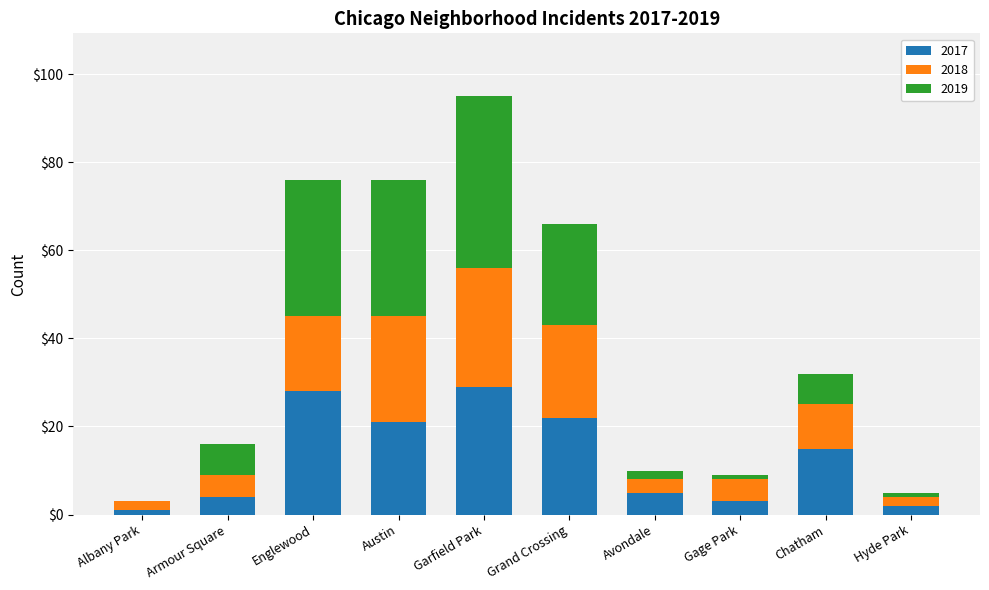

Reading left to right, list the values for the 2017 series.

Albany Park=1	Armour Square=4	Englewood=28	Austin=21	Garfield Park=29	Grand Crossing=22	Avondale=5	Gage Park=3	Chatham=15	Hyde Park=2